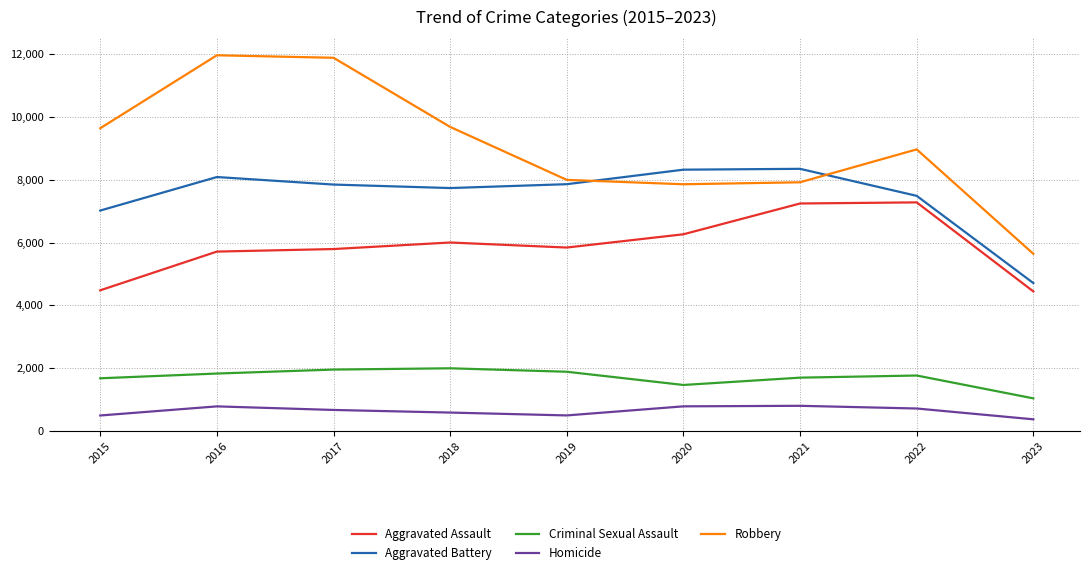

At which label is Criminal Sexual Assault closest to 1519?

2020